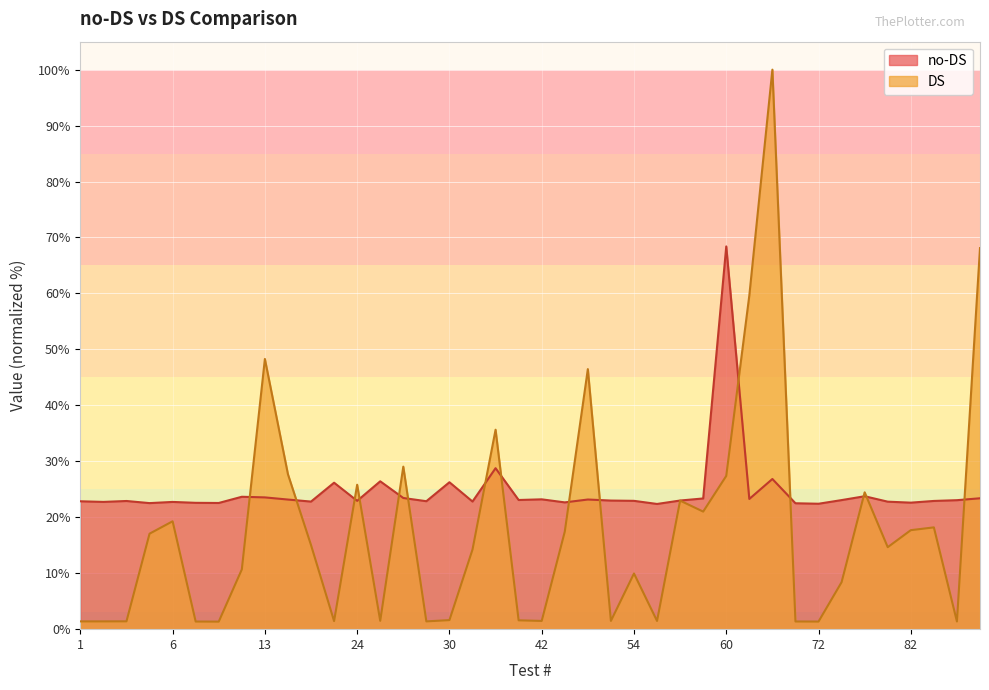

Count the number of categories in the chart.

40